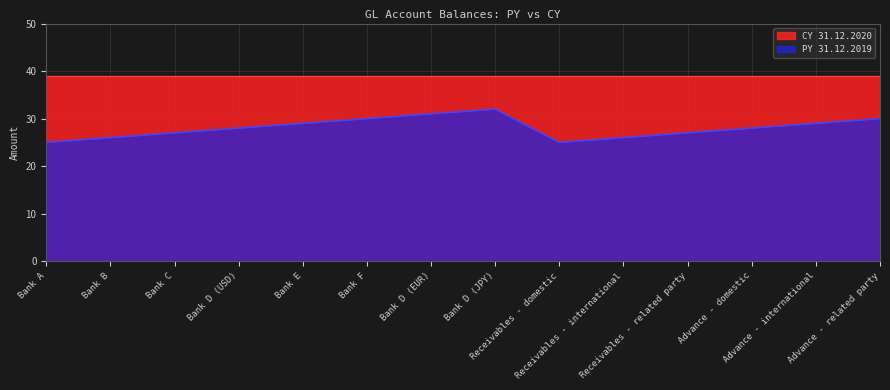

How many points are higher than both their immediate neighbors (excluding endpoints)?

1